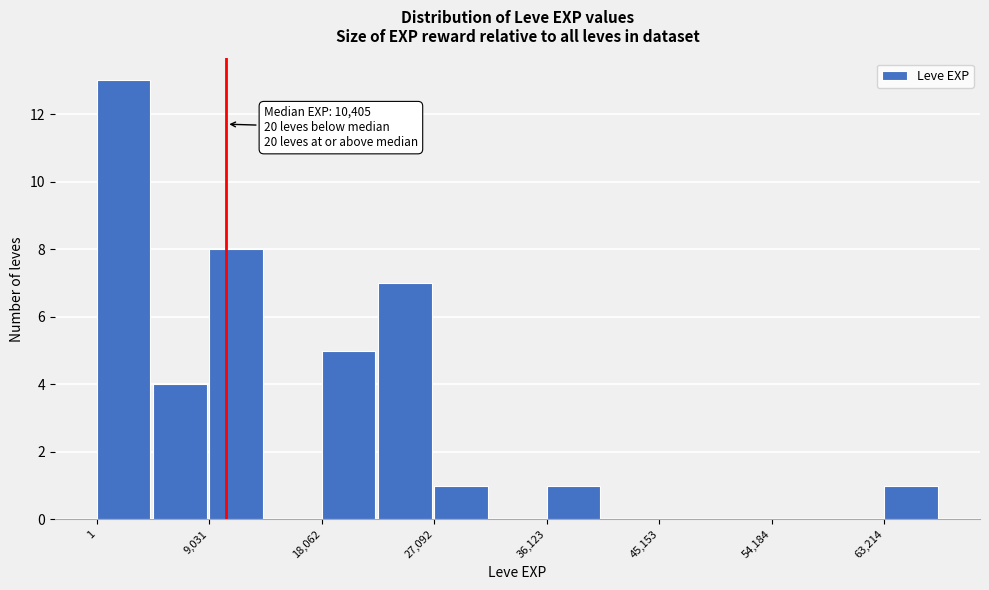

Which range on the x-axis has the tallest bar?

0 to 5000